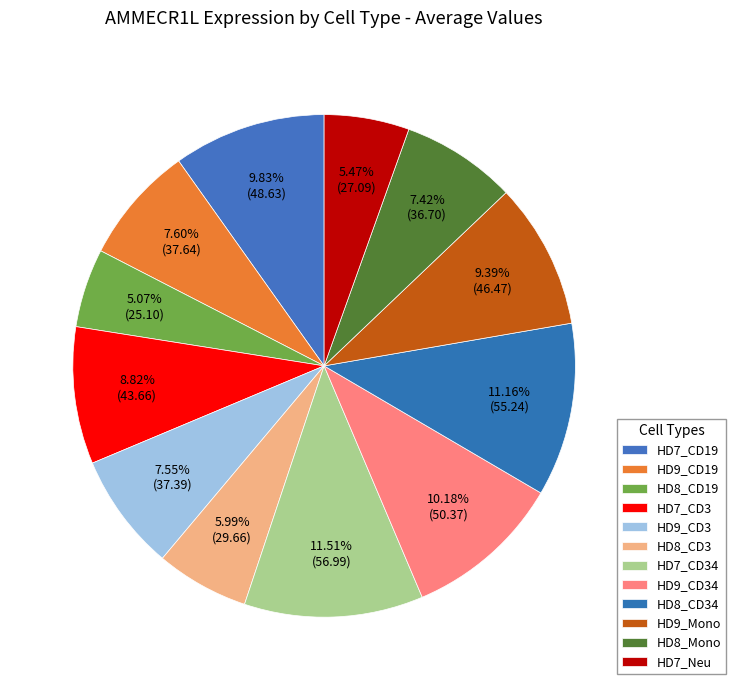

Count the number of slices in the pie.

12